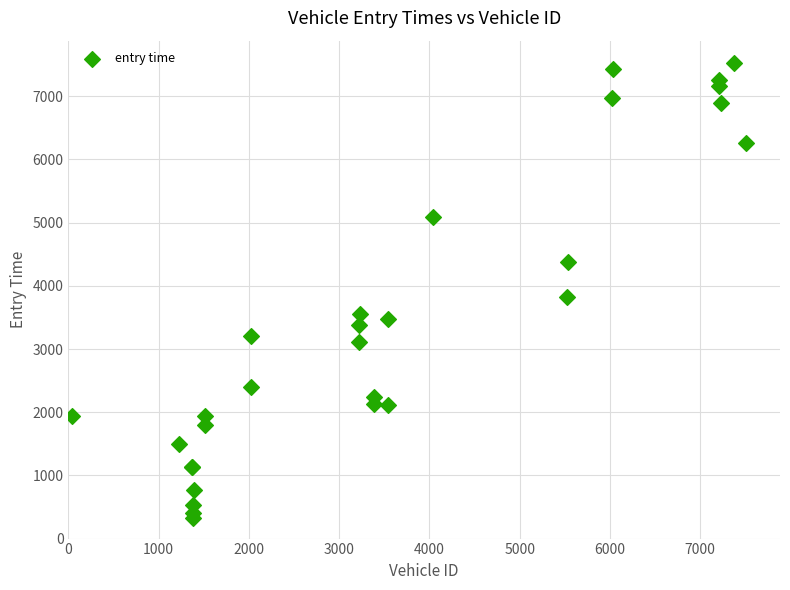

What Y value in the scatter plot is closest to 3919?

3829.4